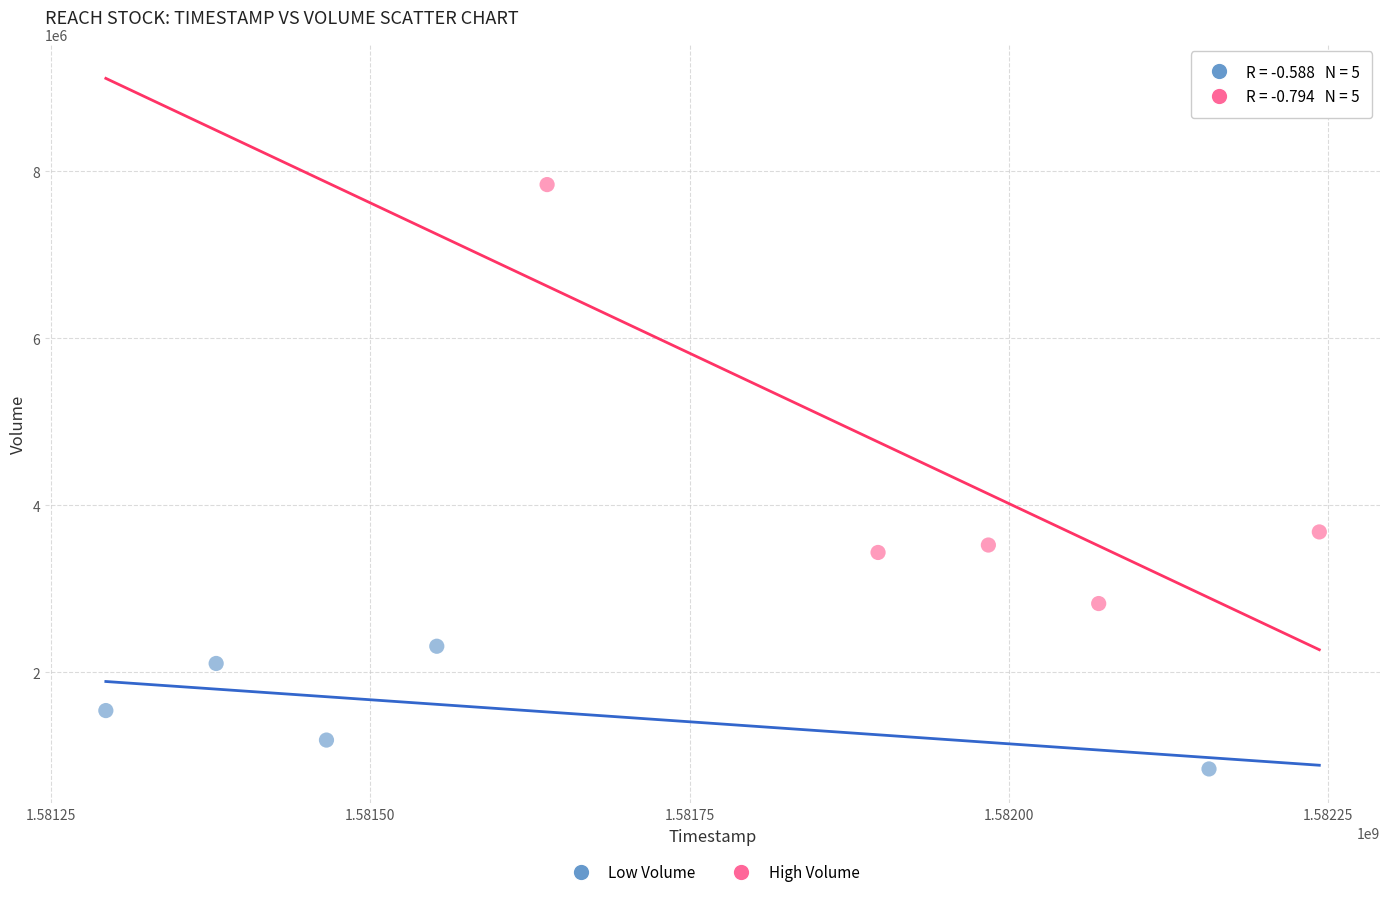

Which series reaches the minimum Y coordinate?

Low Volume